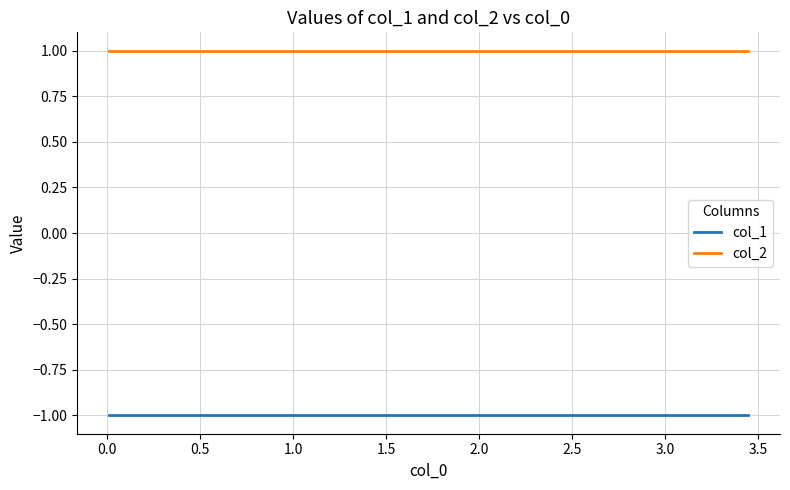

What is the highest value of the col_2 series?

1